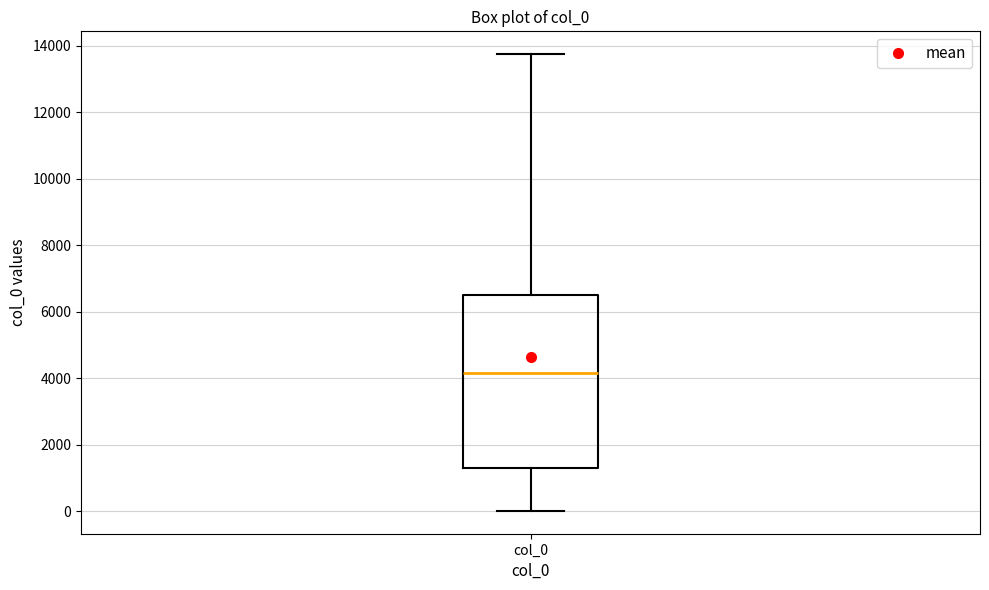

Where is the upper edge of the box for col_0 on the y-axis? The values are not printed on the chart, so give them approximately, as read against the axis.

6400